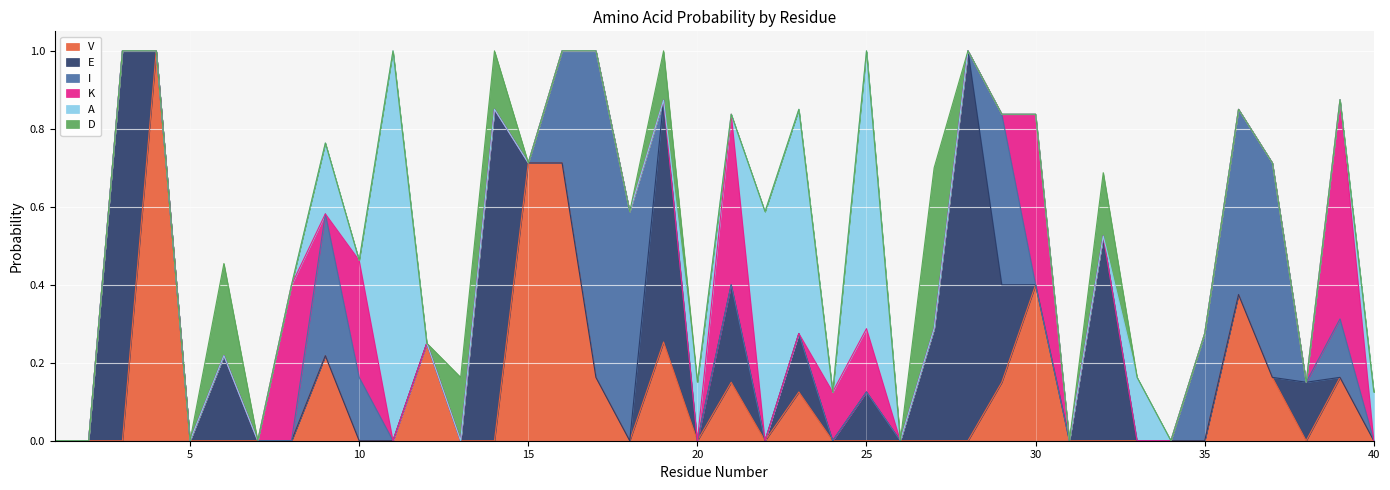

Does the chart display data point markers on the line(s)?

No